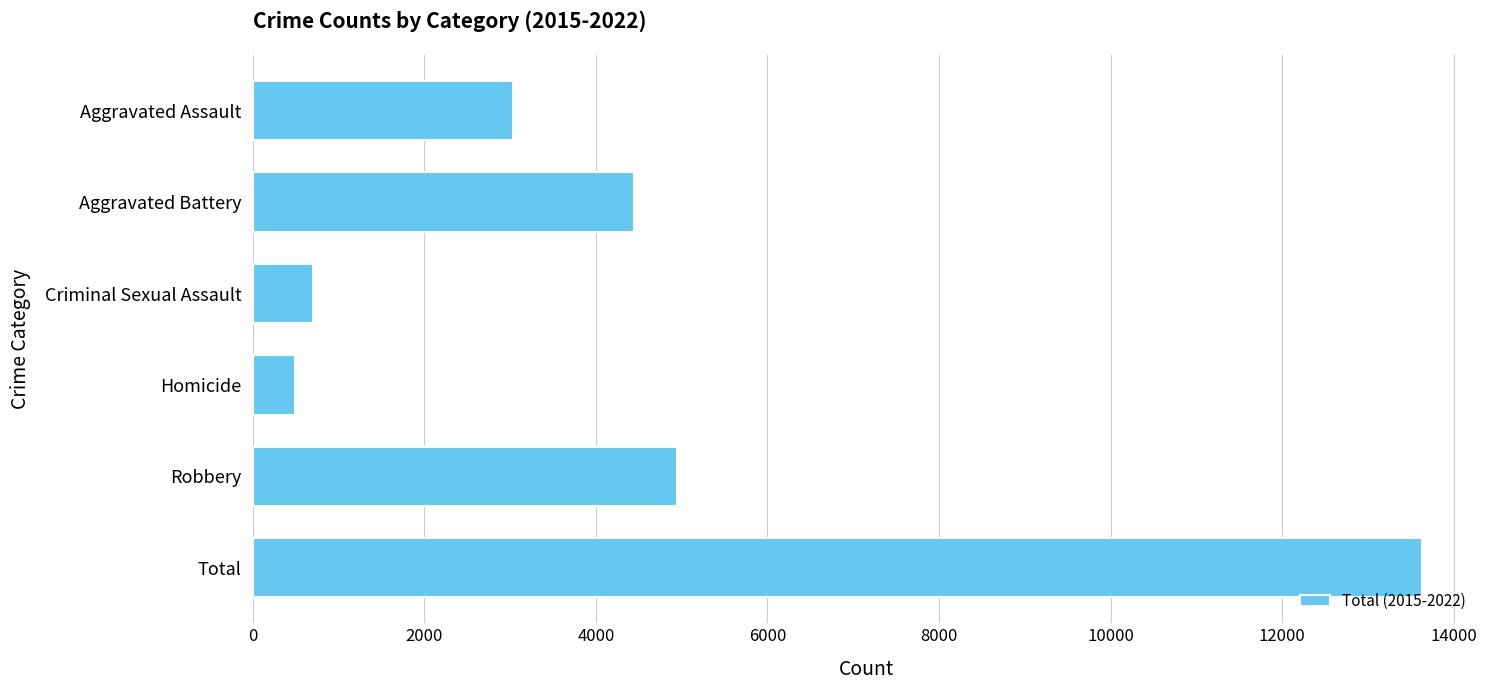

Between Homicide and Aggravated Battery, which is larger?

Aggravated Battery